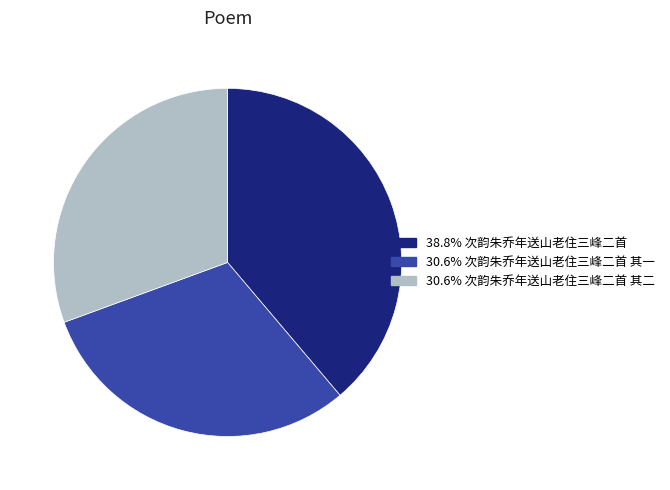

What is the ratio of the value at 30.6% 次韵朱乔年送山老住三峰二首 其一 to the value at 38.8% 次韵朱乔年送山老住三峰二首?

0.8